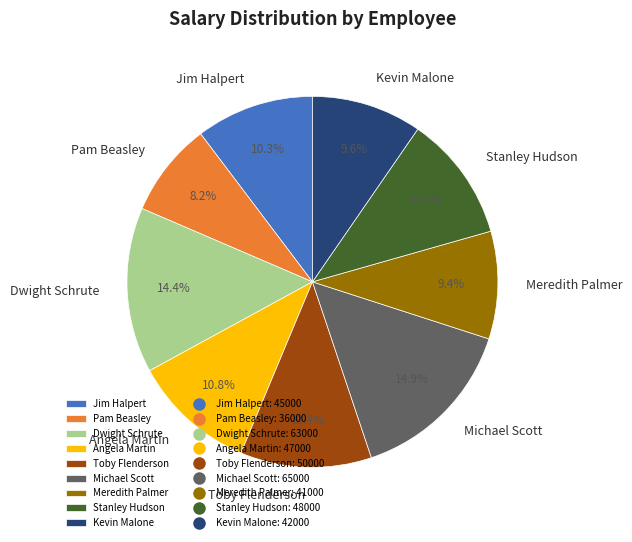

Which category has the smallest portion of the pie?

Pam Beasley